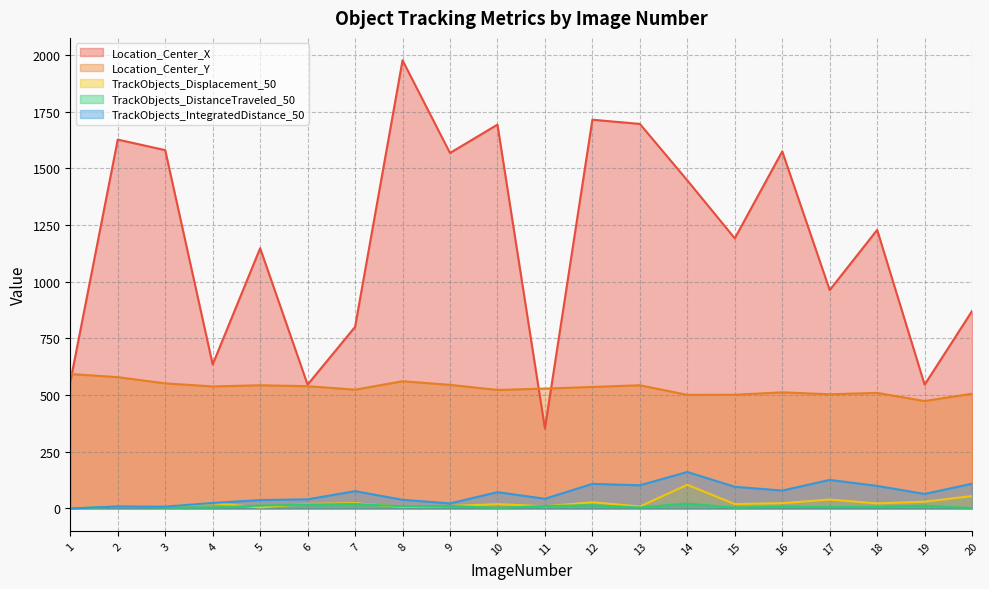

The TrackObjects_Displacement_50 series shows 19.5 at 15. True or false?

True